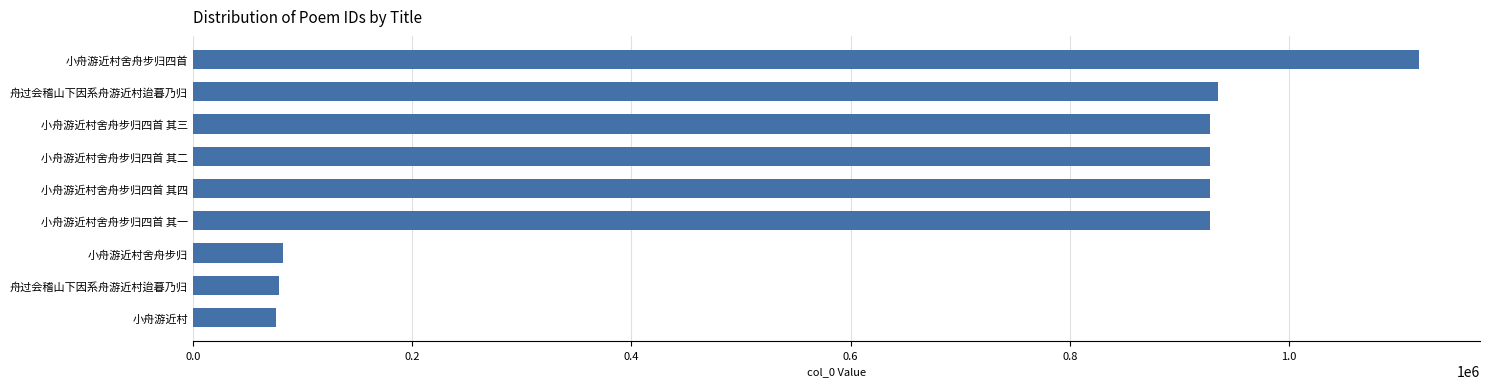

Does the chart contain any negative values?

No